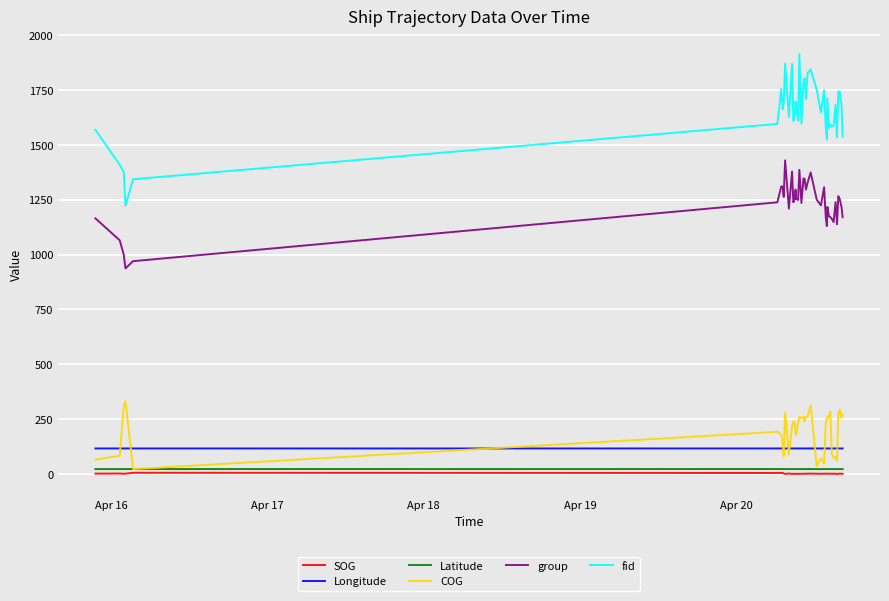

What is the highest value of the Longitude series?

117.3